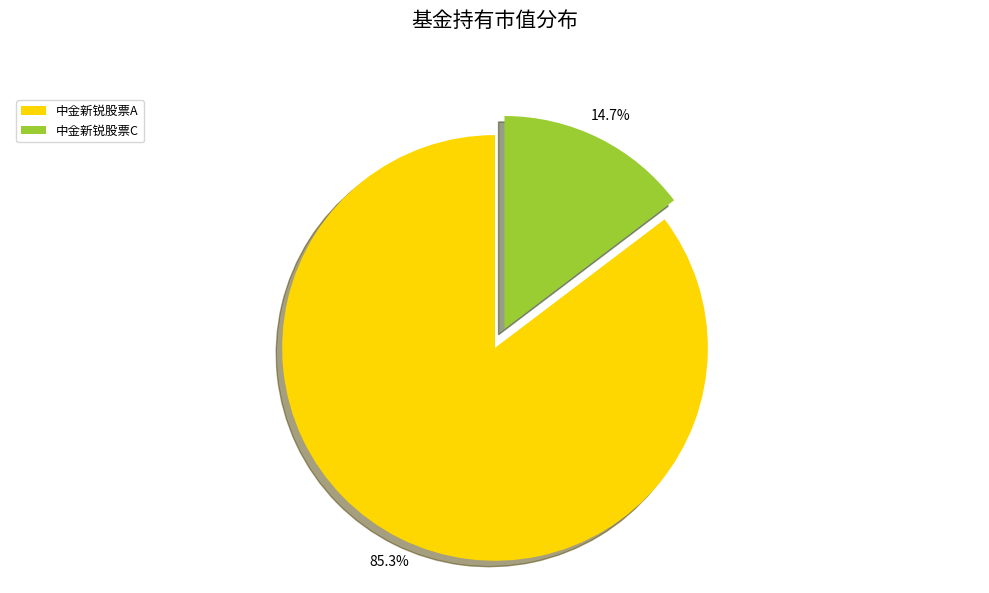

How many slices are in this pie chart?

2